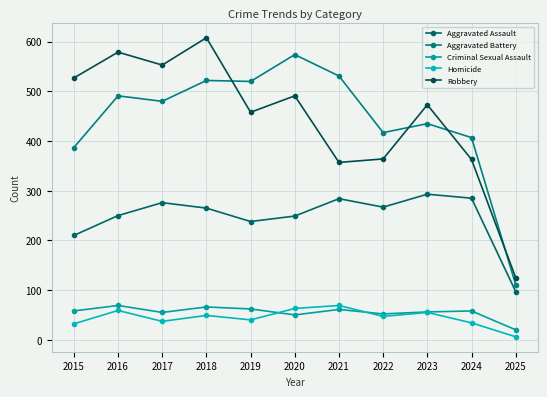

How many values in the Aggravated Assault series are below 265?

5